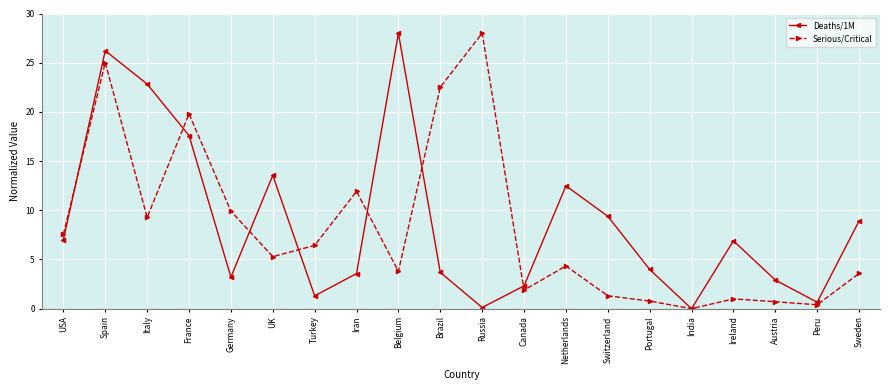

Where is the first local minimum for Serious/Critical?

Italy